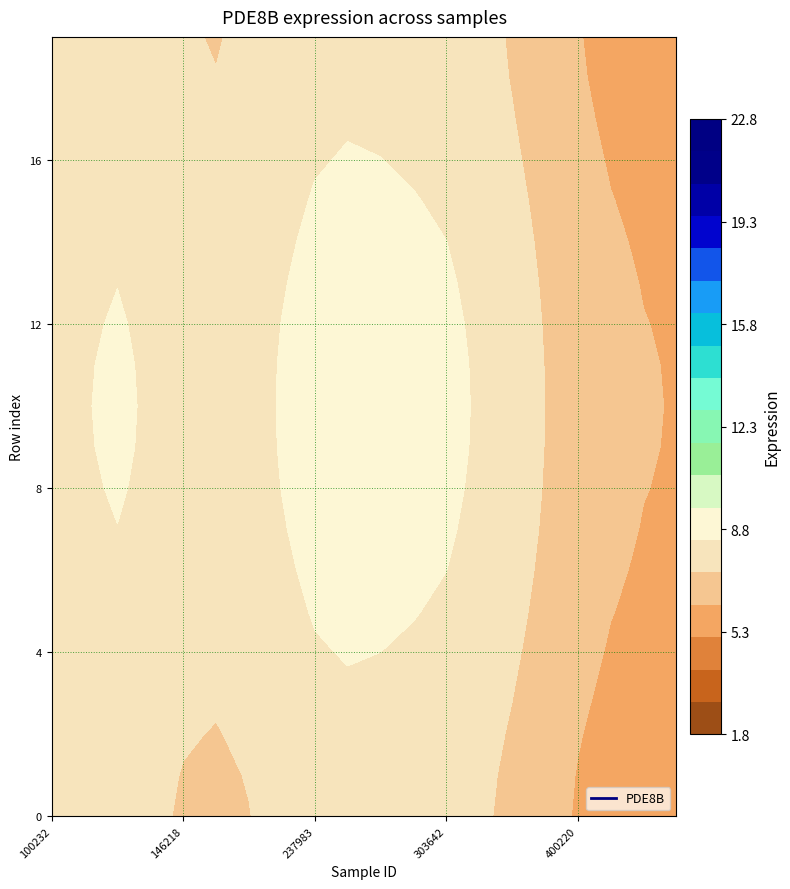

What is the average value?

7.0